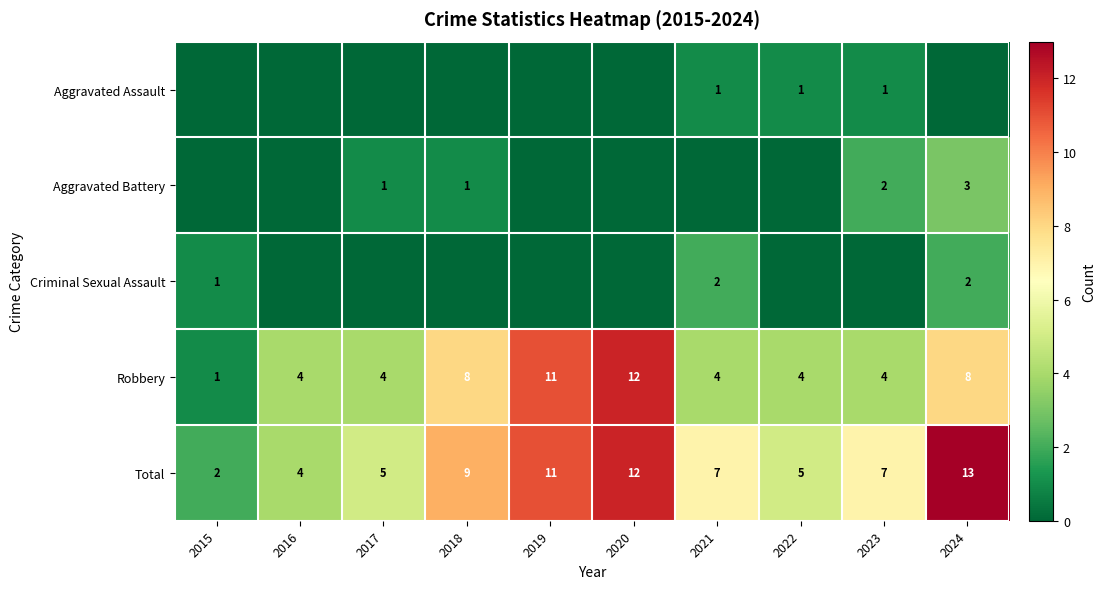

At which label does Total reach its minimum?

2015